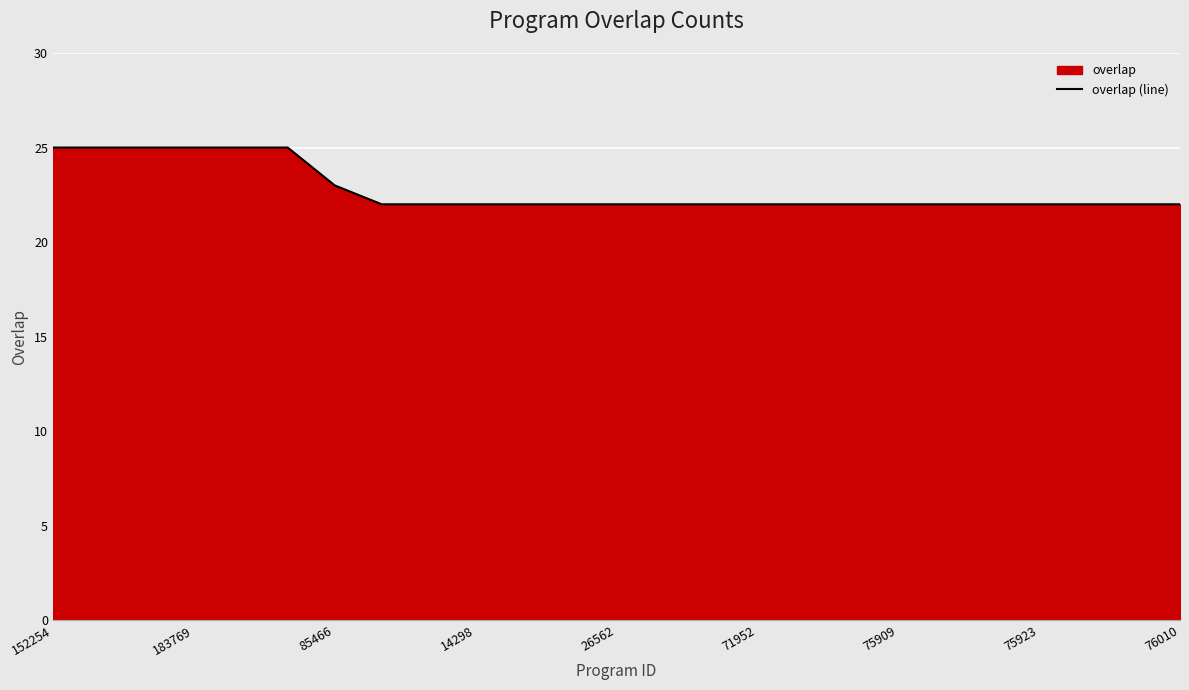

What is the average value?

23